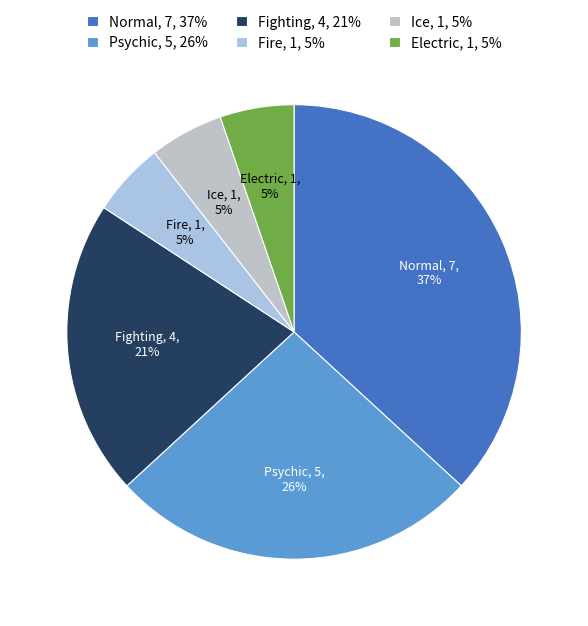

Between Fighting and Fire, which is larger?

Fighting